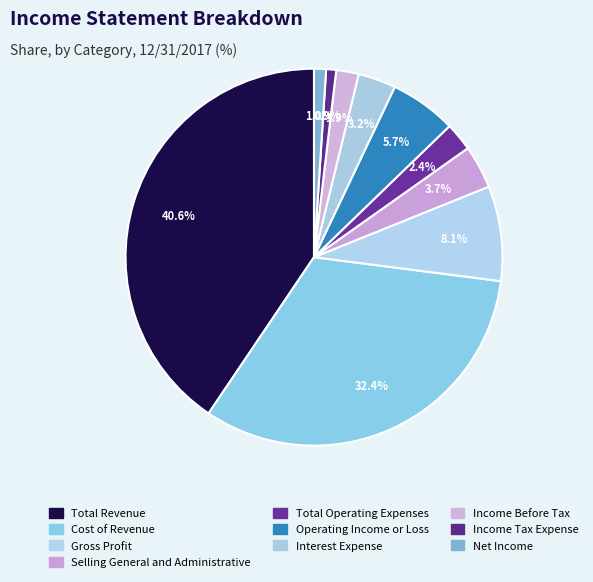

Is there any slice that represents more than half of the pie?

No